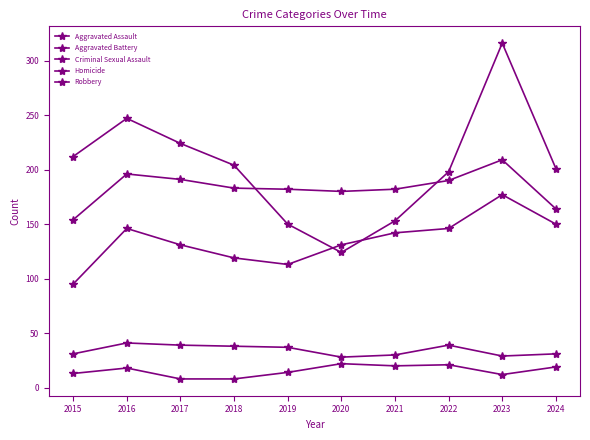

How many values in the Robbery series are below 204?

5